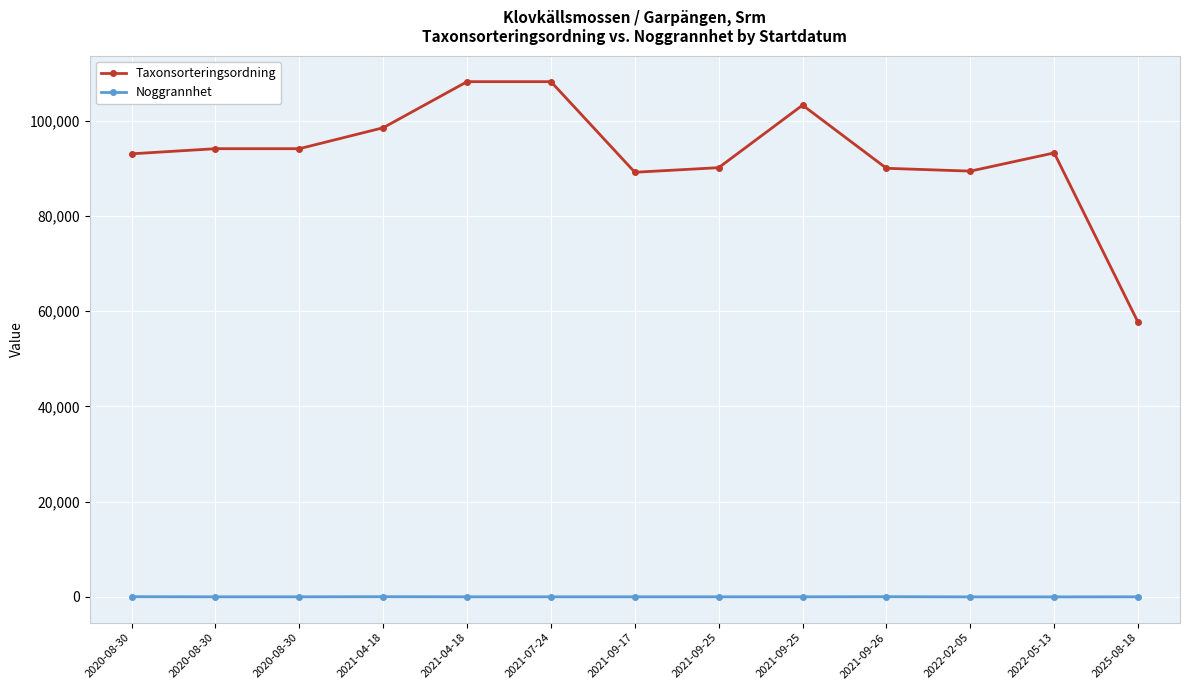

How many values in the Taxonsorteringsordning series are below 93235?

6